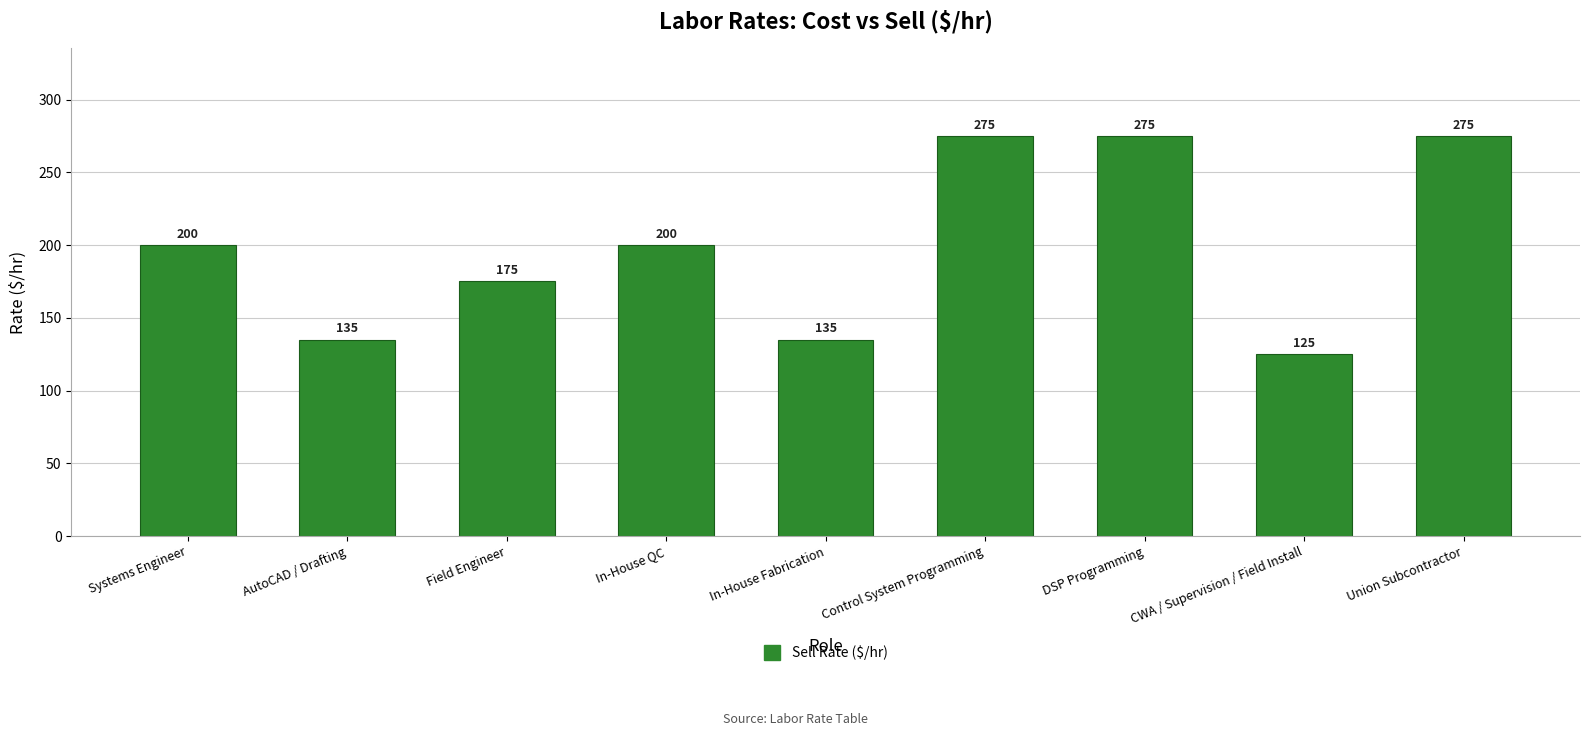

Reading left to right, what are all the values shown in this chart?

Systems Engineer=200	AutoCAD / Drafting=135	Field Engineer=175	In-House QC=200	In-House Fabrication=135	Control System Programming=275	DSP Programming=275	CWA / Supervision / Field Install=125	Union Subcontractor=275